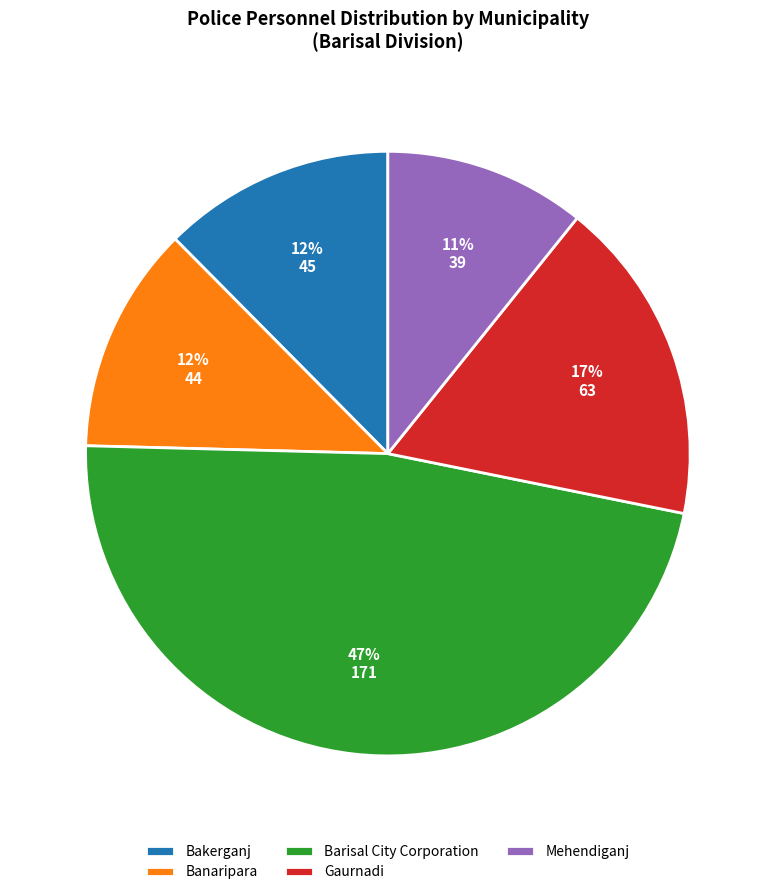

Between Gaurnadi and Bakerganj, which is larger?

Gaurnadi